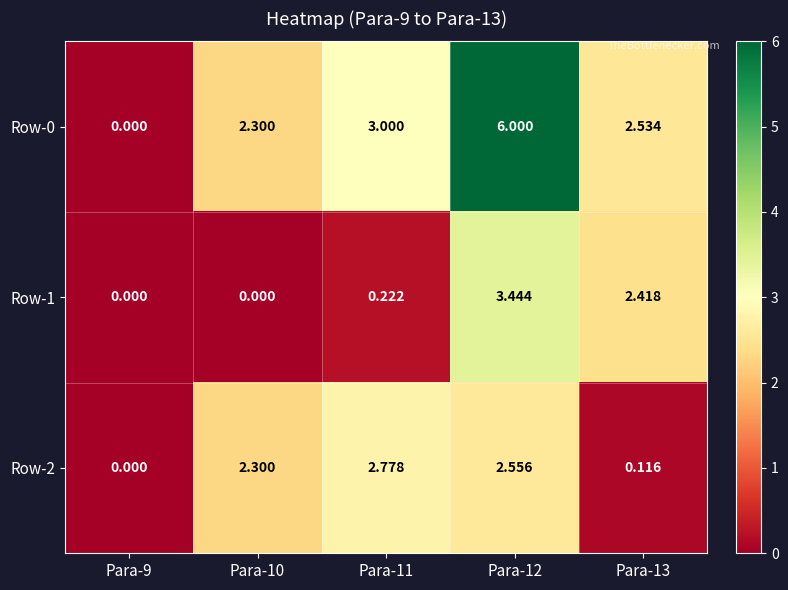

Rank the series by their average value, from highest to lowest.

Row-0, Row-2, Row-1